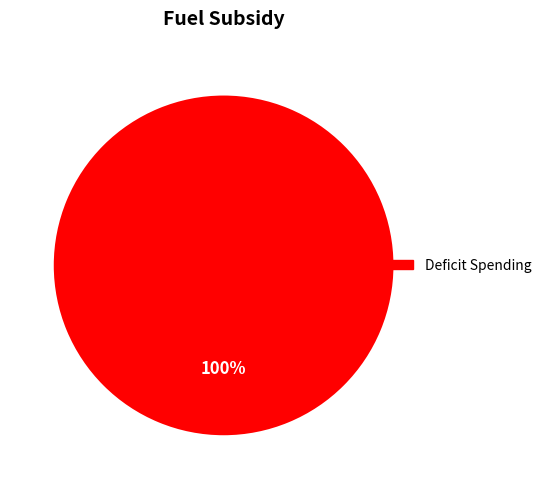

Is there a majority slice in this chart?

Yes